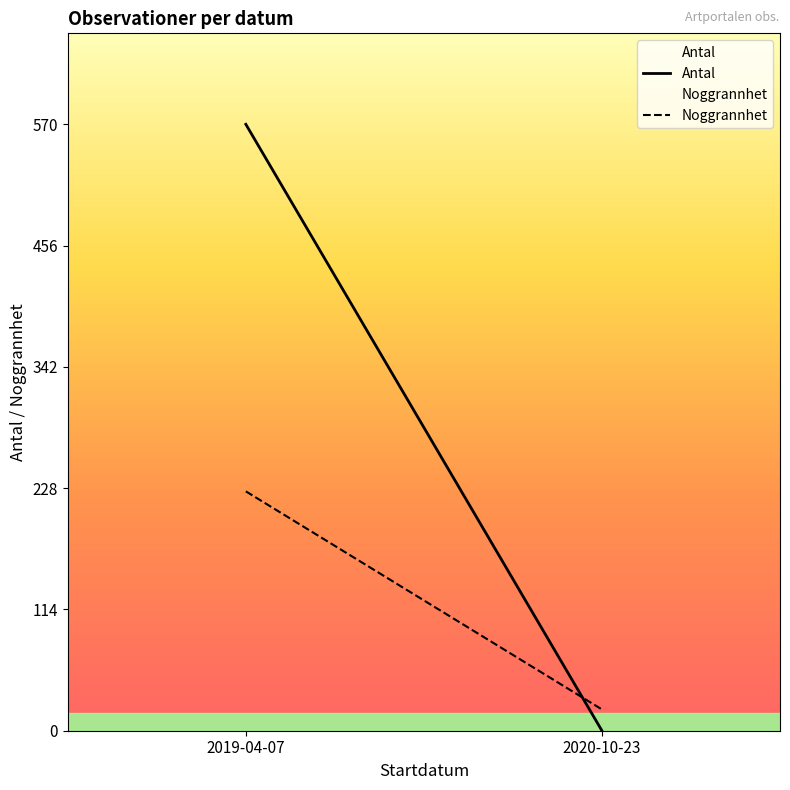

Between 2019-04-07 and 2020-10-23, which is larger?

2019-04-07